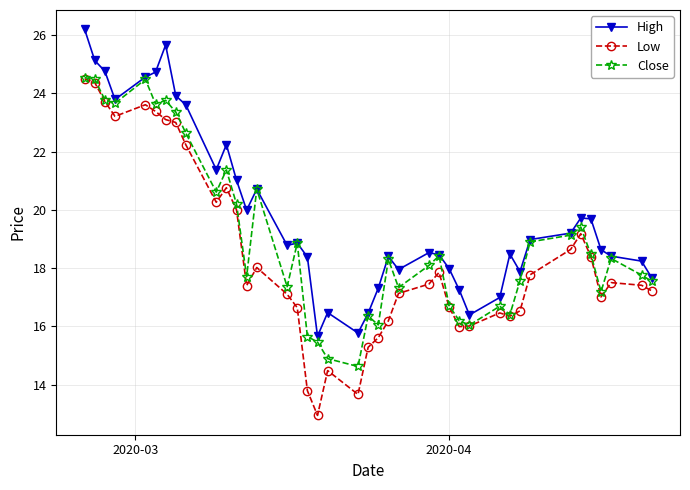

True or false: Close has more than 0 interior local peaks.

True